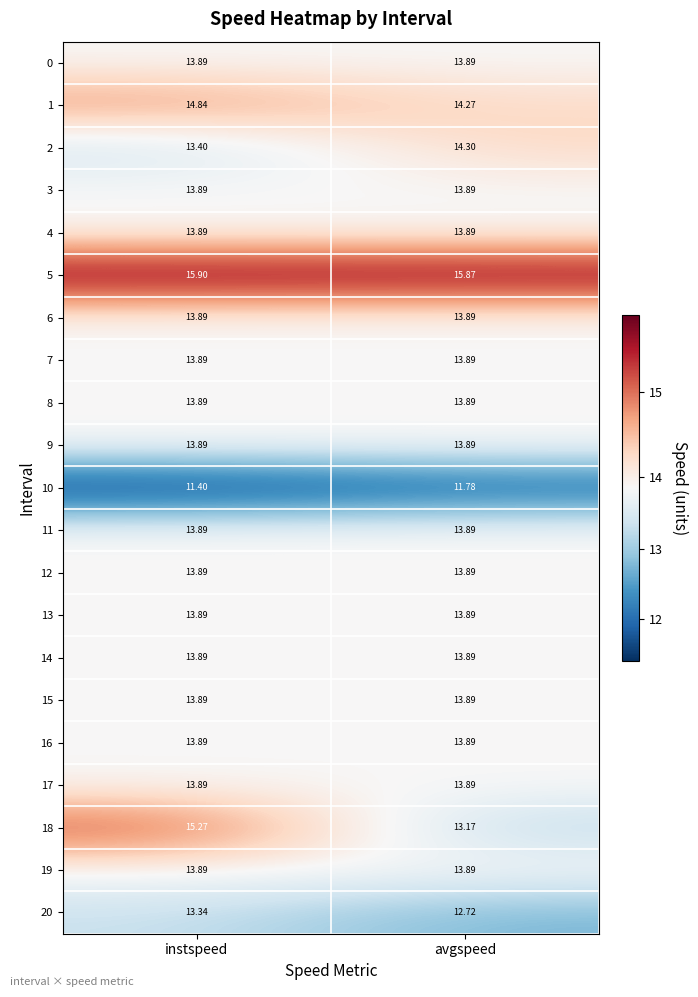

Is the value of 6 at avgspeed greater than the value of 10 at avgspeed?

Yes